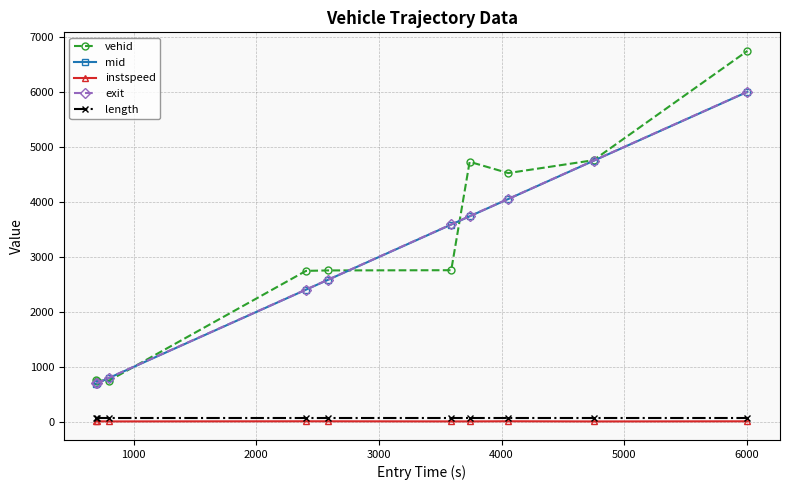

True or false: mid has more than 1 interior local peaks.

False